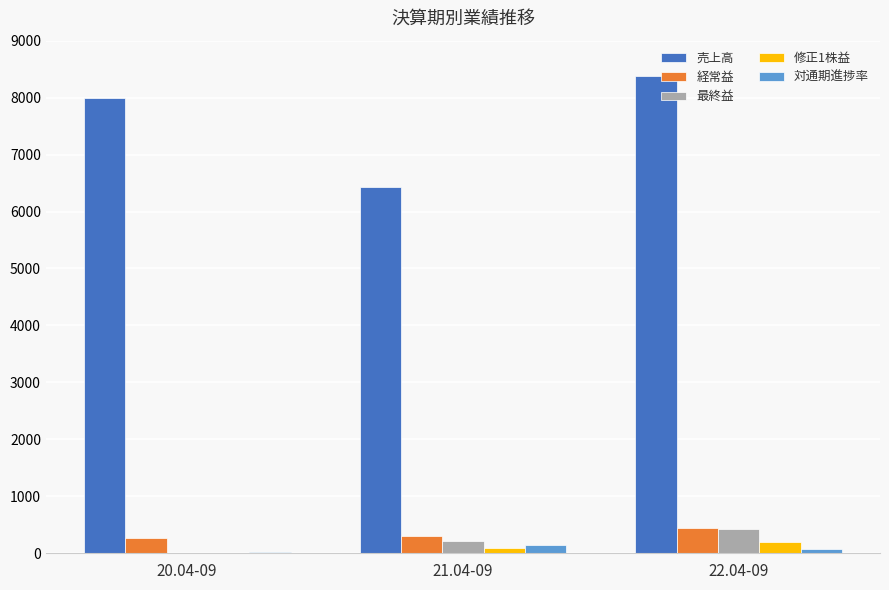

What is the difference between the 修正1株益 values at 21.04-09 and 20.04-09?

96.3